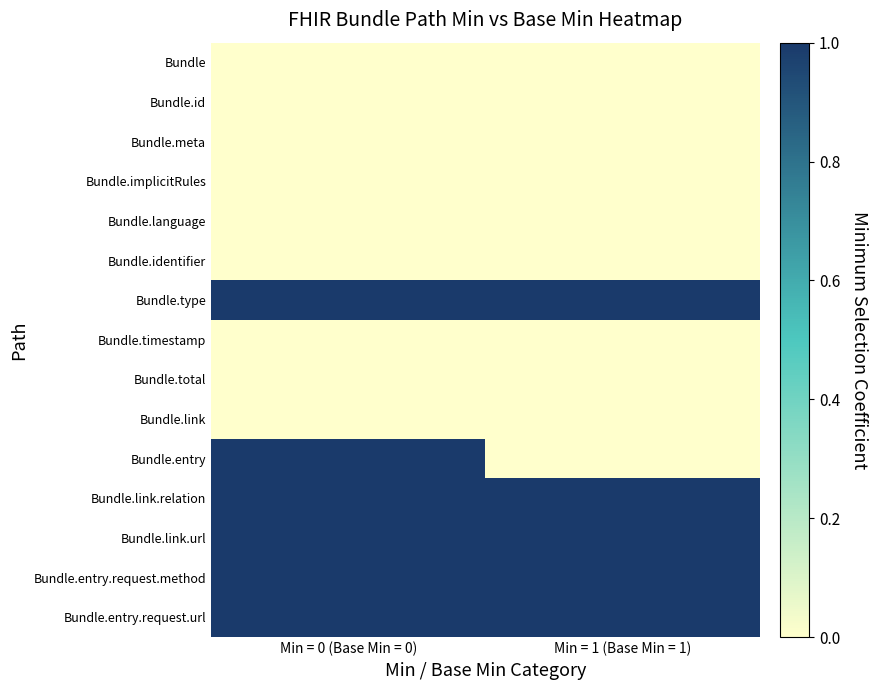

Reading left to right, extract all data points from this chart.

Bundle: Min = 0 (Base Min = 0)=0	Min = 1 (Base Min = 1)=0
Bundle.id: Min = 0 (Base Min = 0)=0	Min = 1 (Base Min = 1)=0
Bundle.meta: Min = 0 (Base Min = 0)=0	Min = 1 (Base Min = 1)=0
Bundle.implicitRules: Min = 0 (Base Min = 0)=0	Min = 1 (Base Min = 1)=0
Bundle.language: Min = 0 (Base Min = 0)=0	Min = 1 (Base Min = 1)=0
Bundle.identifier: Min = 0 (Base Min = 0)=0	Min = 1 (Base Min = 1)=0
Bundle.type: Min = 0 (Base Min = 0)=1	Min = 1 (Base Min = 1)=1
Bundle.timestamp: Min = 0 (Base Min = 0)=0	Min = 1 (Base Min = 1)=0
Bundle.total: Min = 0 (Base Min = 0)=0	Min = 1 (Base Min = 1)=0
Bundle.link: Min = 0 (Base Min = 0)=0	Min = 1 (Base Min = 1)=0
Bundle.entry: Min = 0 (Base Min = 0)=1	Min = 1 (Base Min = 1)=0
Bundle.link.relation: Min = 0 (Base Min = 0)=1	Min = 1 (Base Min = 1)=1
Bundle.link.url: Min = 0 (Base Min = 0)=1	Min = 1 (Base Min = 1)=1
Bundle.entry.request.method: Min = 0 (Base Min = 0)=1	Min = 1 (Base Min = 1)=1
Bundle.entry.request.url: Min = 0 (Base Min = 0)=1	Min = 1 (Base Min = 1)=1